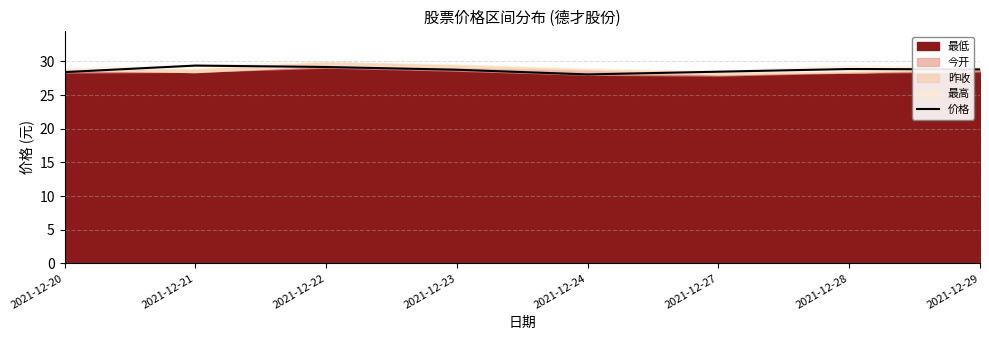

Reading left to right, list all the values displayed in this chart.

28.4	29.4	29.2	28.8	28.1	28.5	28.9	28.8